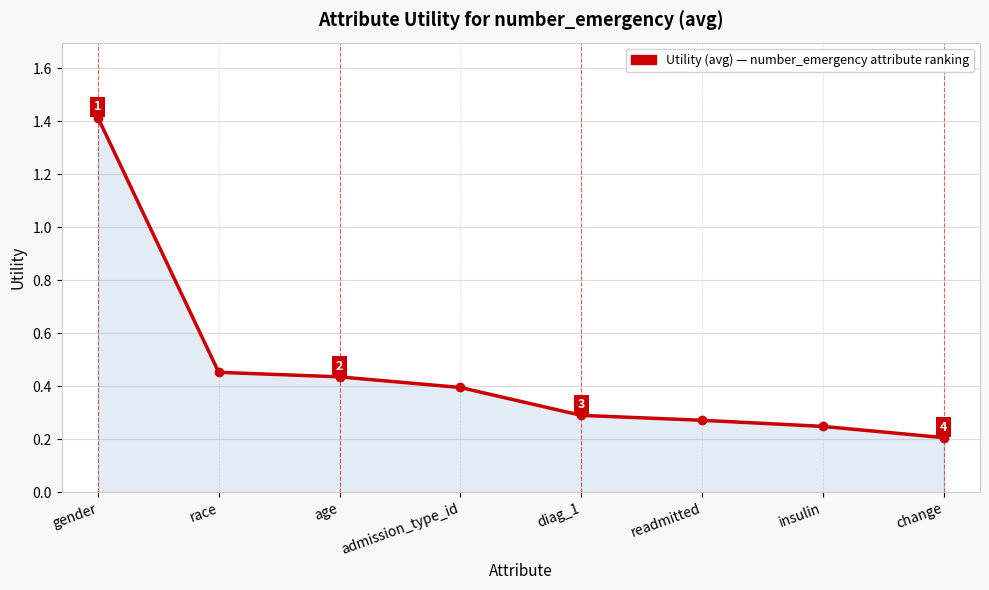

The chart shows a value of 0.4 at gender. True or false?

False